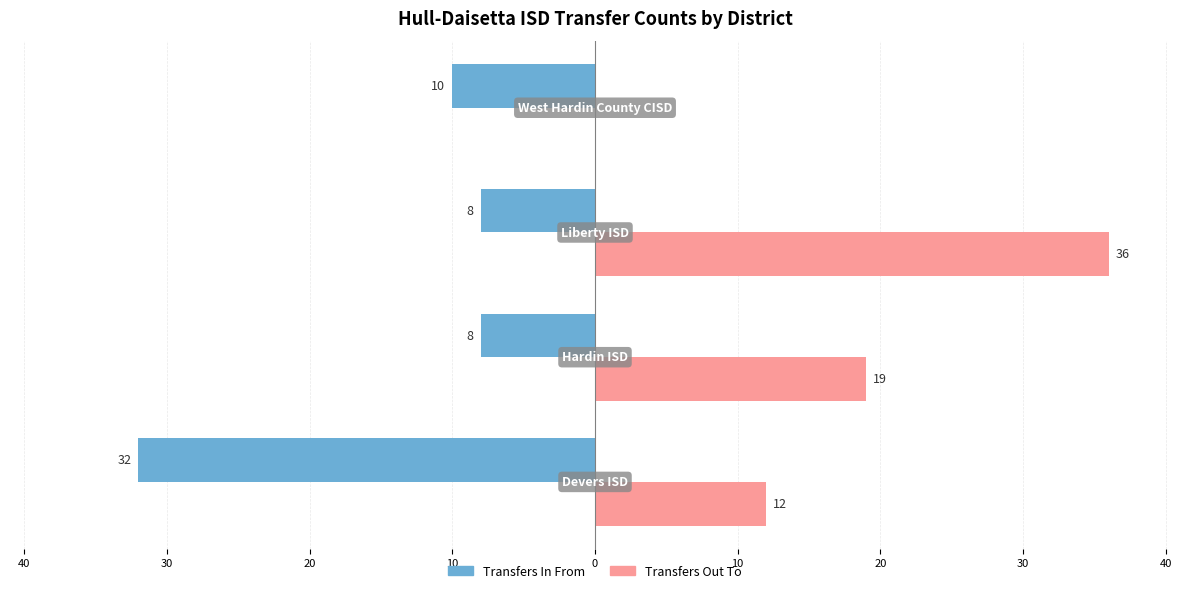

Rank the series by their maximum value, from highest to lowest.

Transfers Out To, Transfers In From